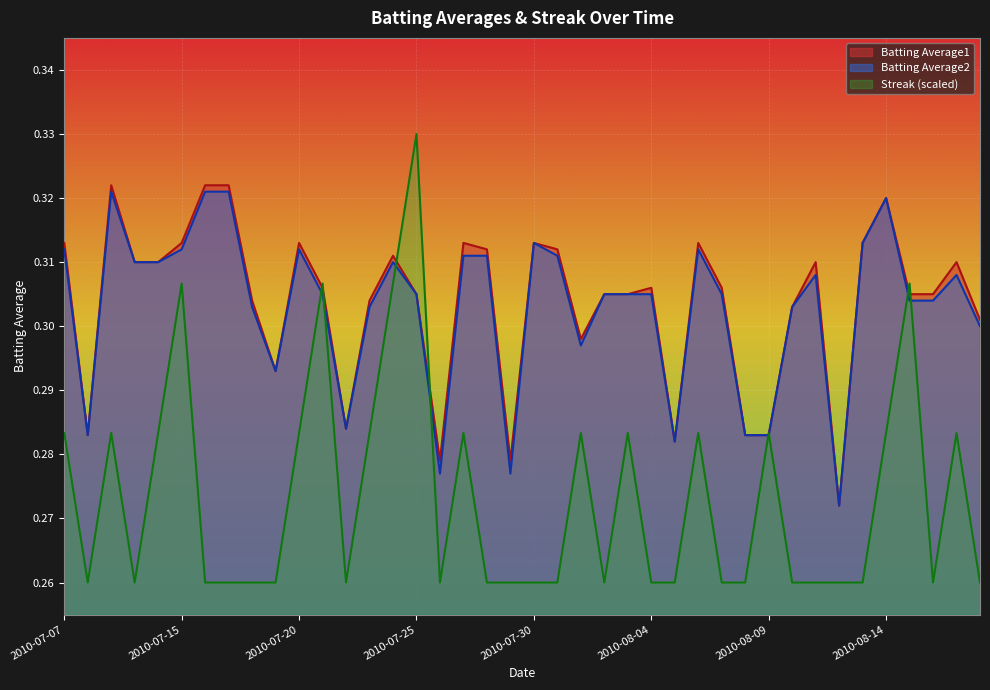

What position from the right is 2010-07-27?

23